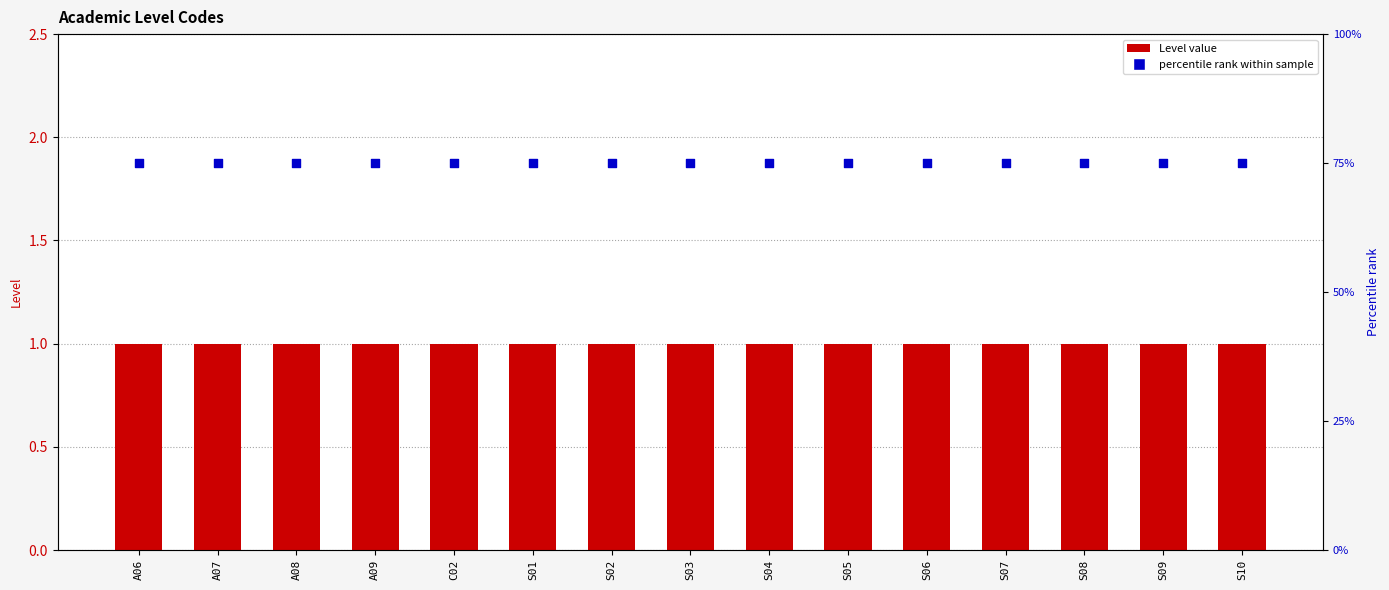

Which series has the widest spread of Y values?

Level value